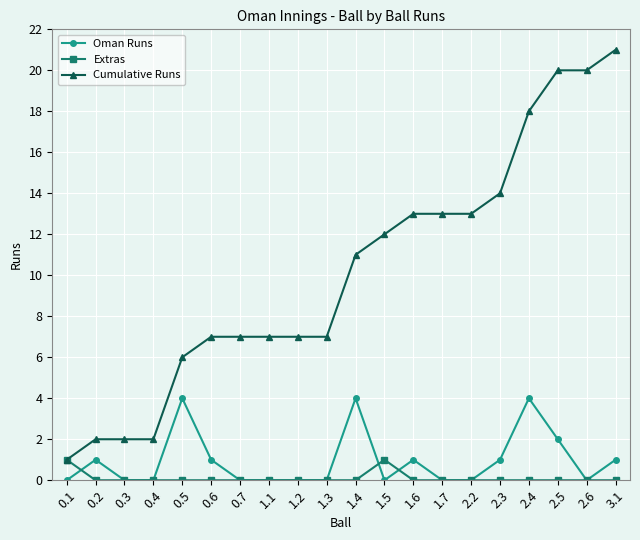

Which series has the widest spread of values?

Cumulative Runs